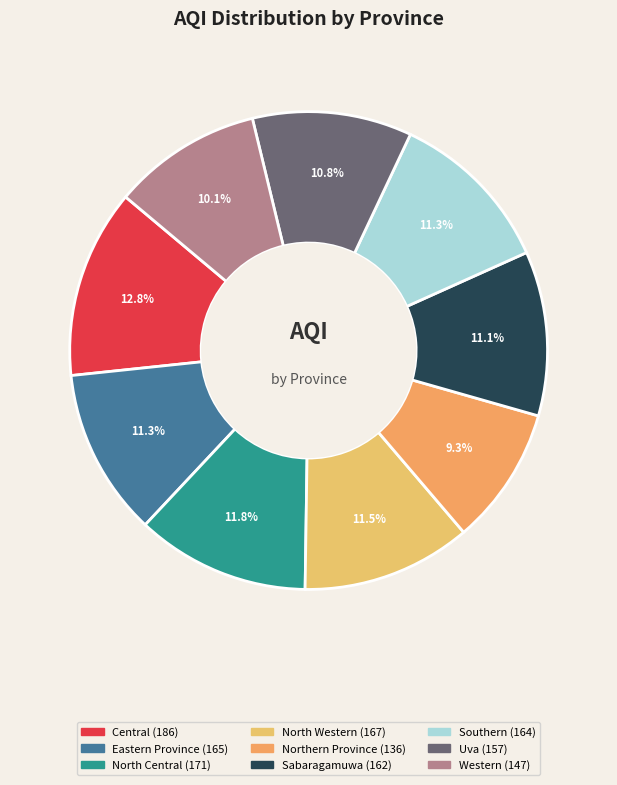

What is the largest slice in the pie chart?

Central